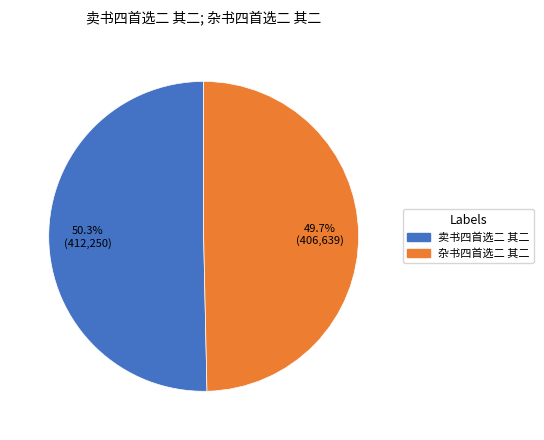

Between 杂书四首选二 其二 and 卖书四首选二 其二, which is larger?

卖书四首选二 其二